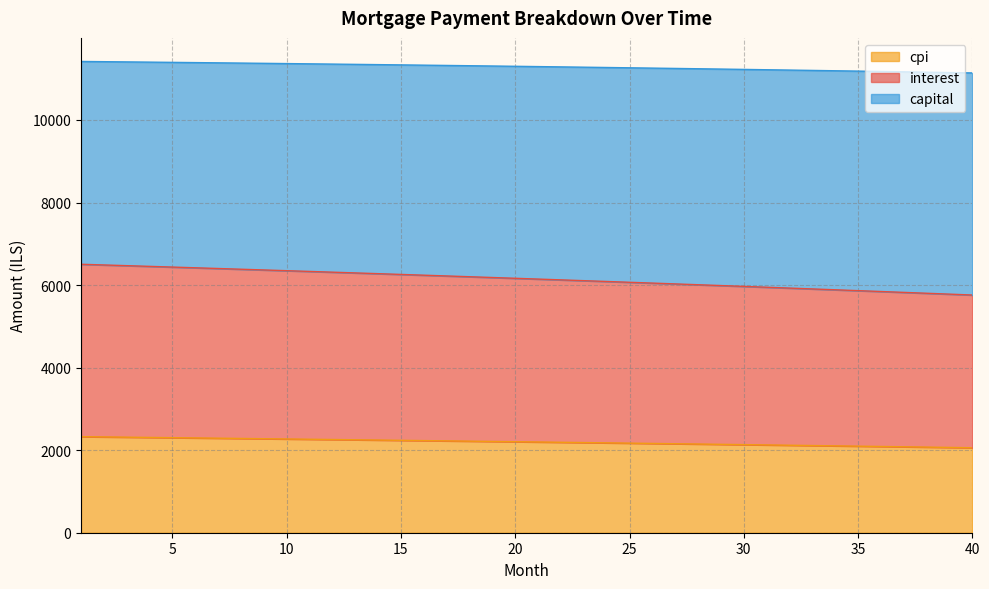

At which label does interest reach its peak?

1